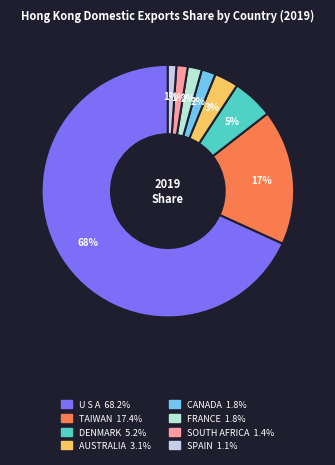

How many segments does this pie chart have?

8